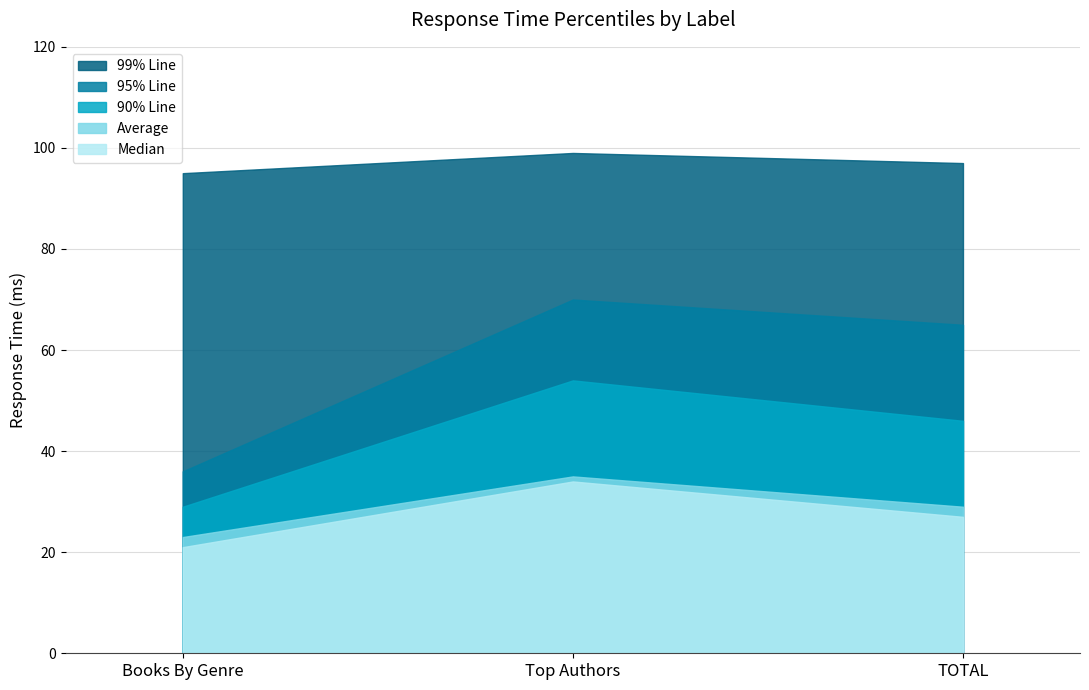

At which label does Median reach its minimum?

Books By Genre